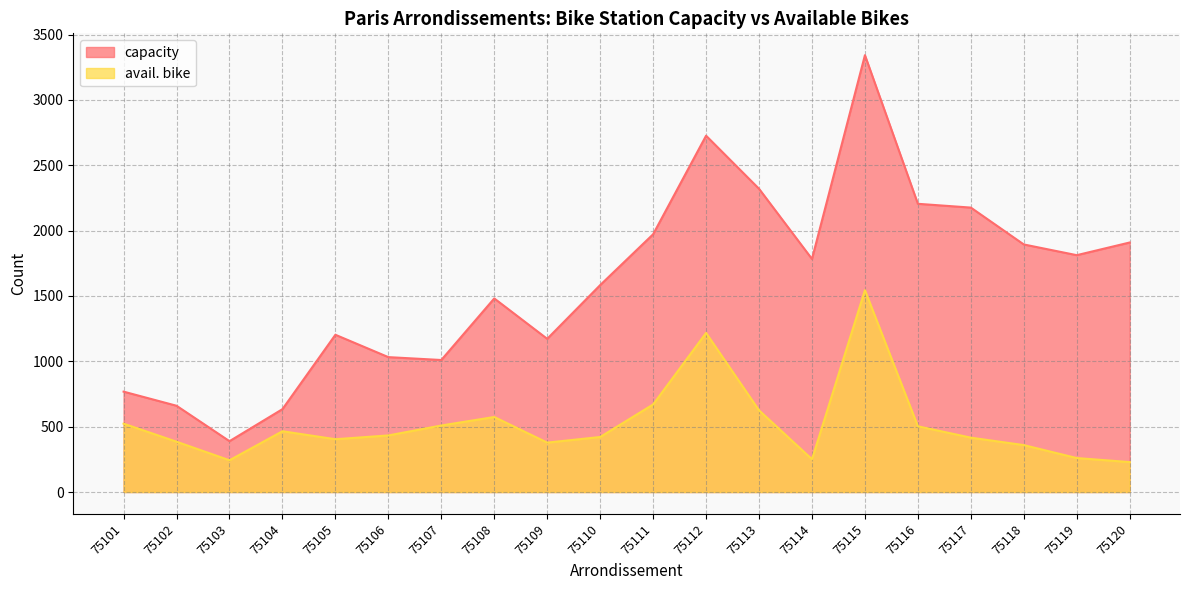

What is the sum of the capacity values at 75116 and 75107?

3215